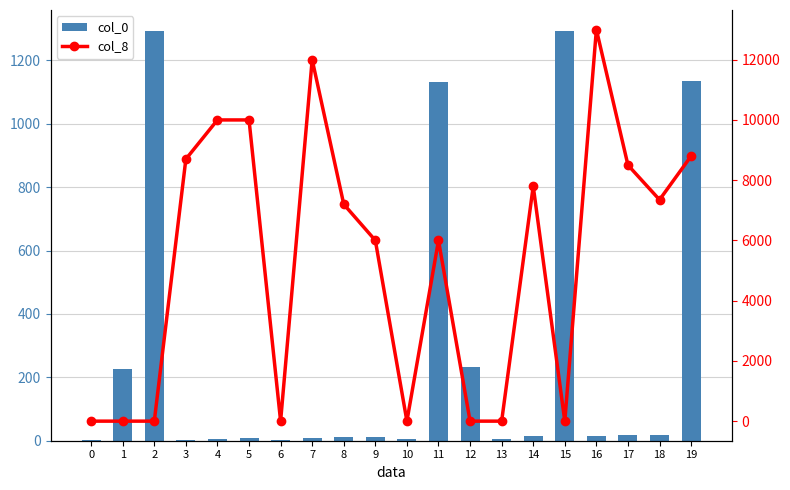

At how many categories does at least one series exceed 740?

14